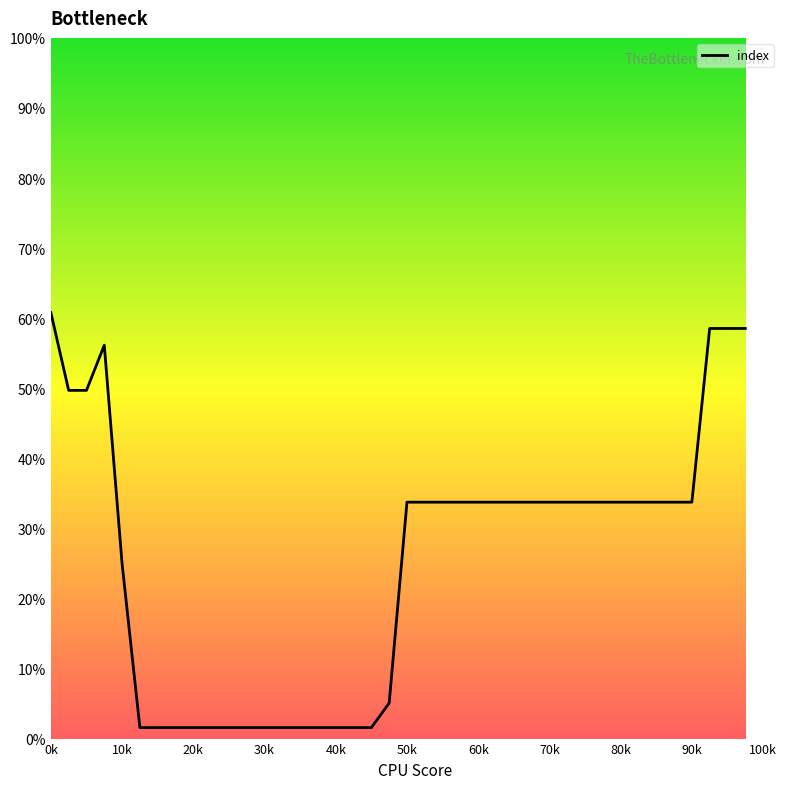

What is the difference between the second highest and minimum values?

57.0